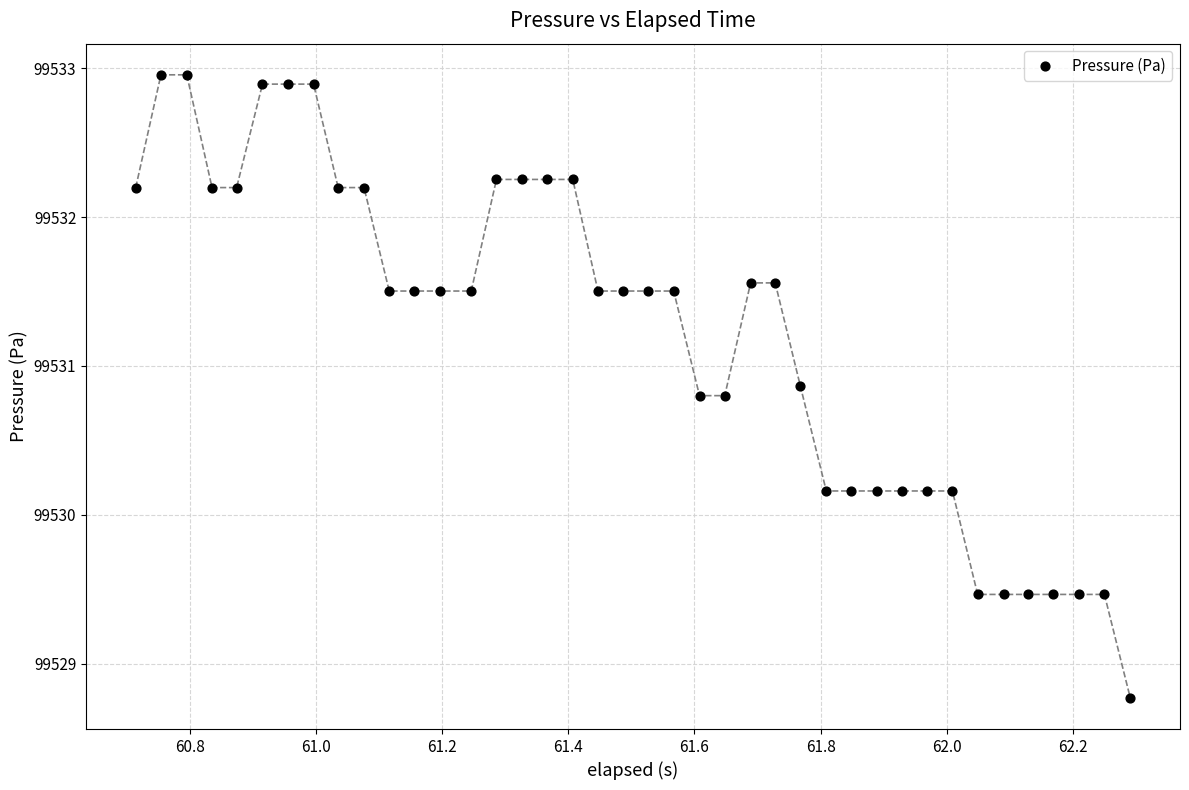

What is the range of X values (max minus min)?

1.6